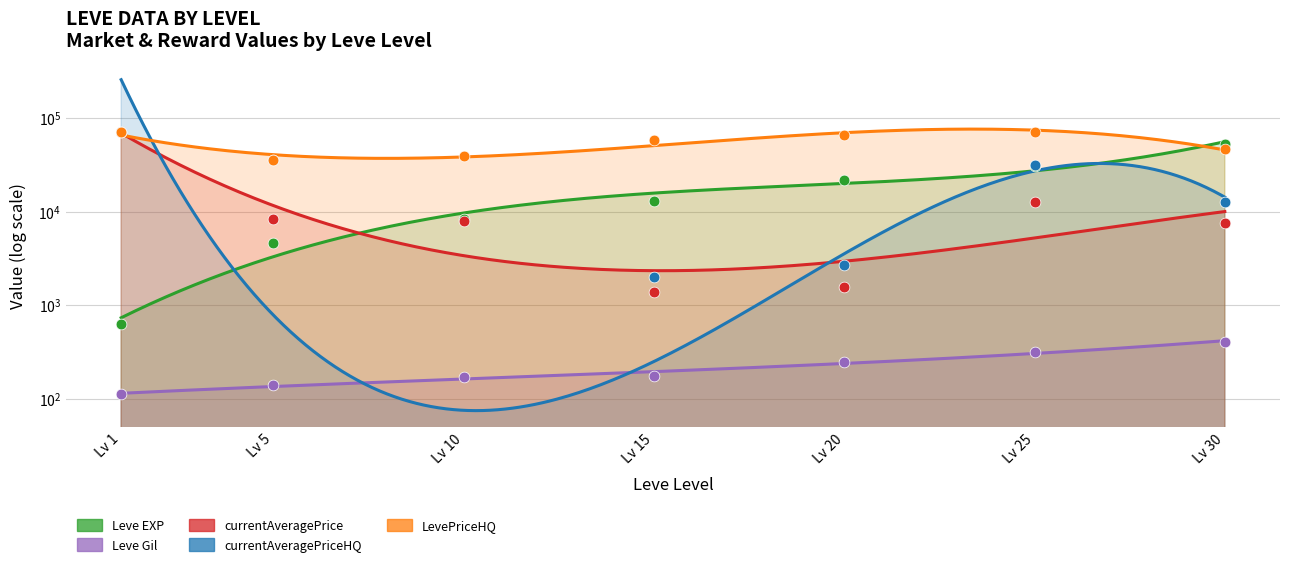

What are all the series names shown in the legend?

Leve EXP, Leve Gil, currentAveragePrice, currentAveragePriceHQ, LevePriceHQ